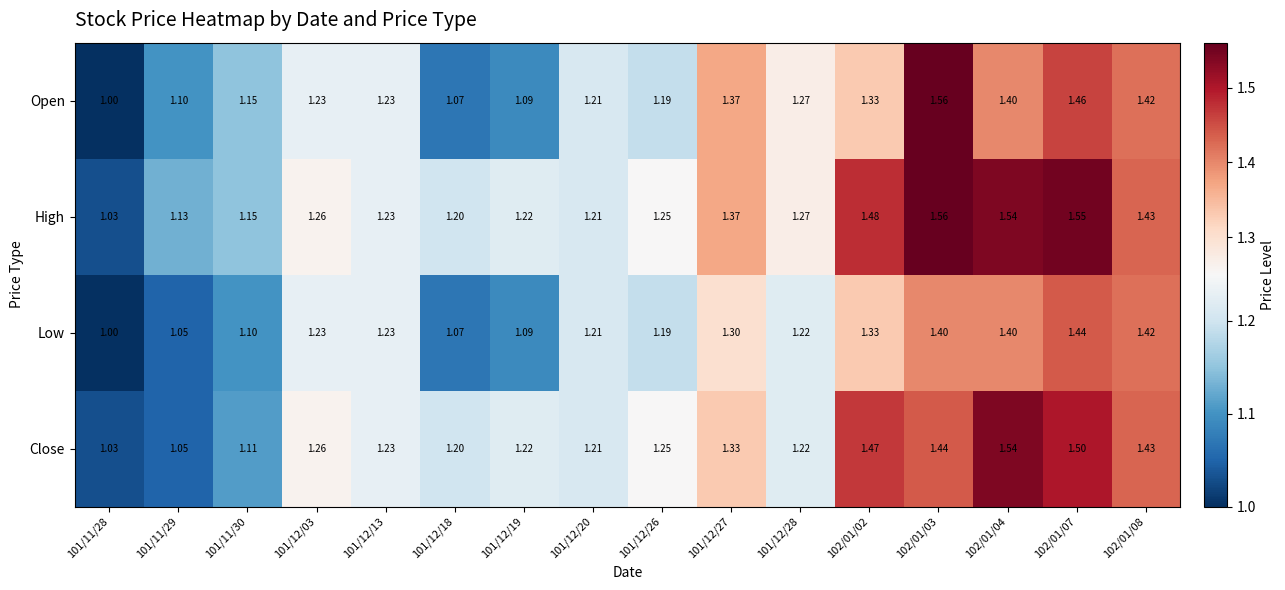

Which series has the largest total across all categories?

High